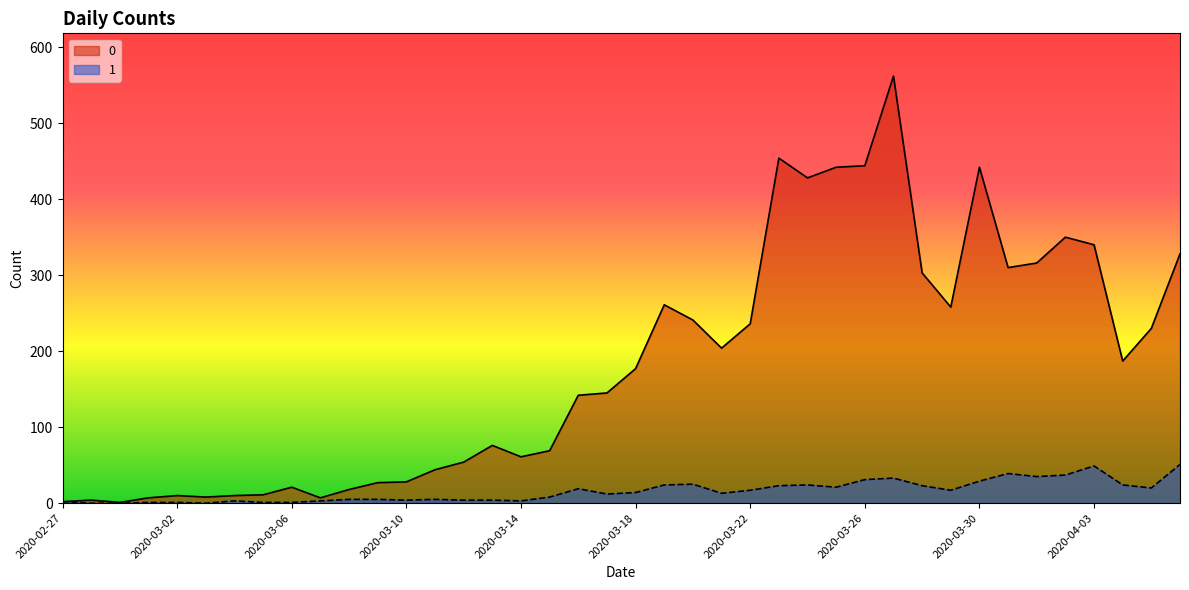

How many interior local valleys does the 0 series have?

9